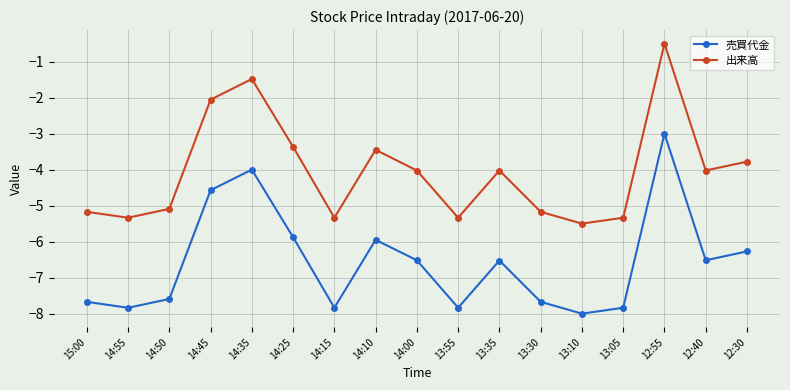

What is the value of the 売買代金 point at the 1st from the left?

-7.7